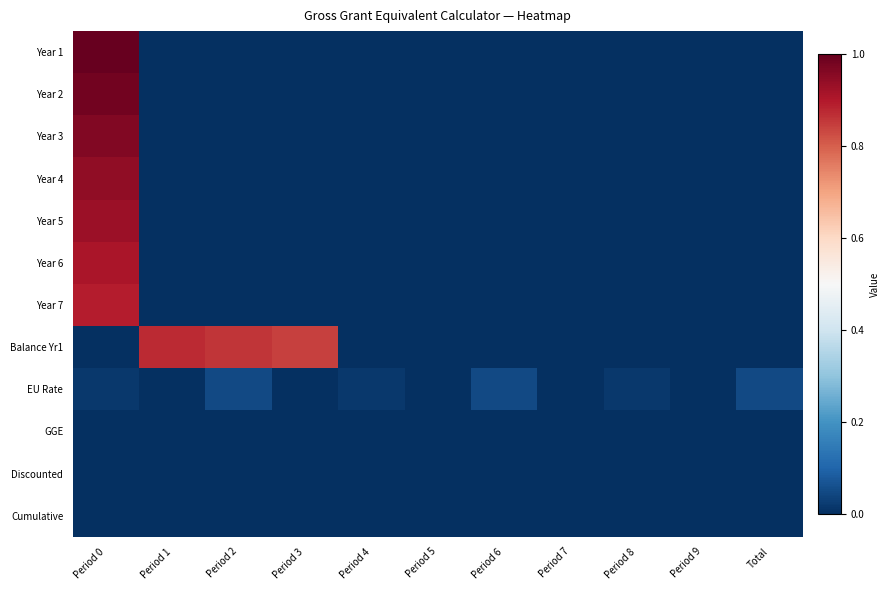

Between Period 6 and Period 4, which is larger?

Period 6